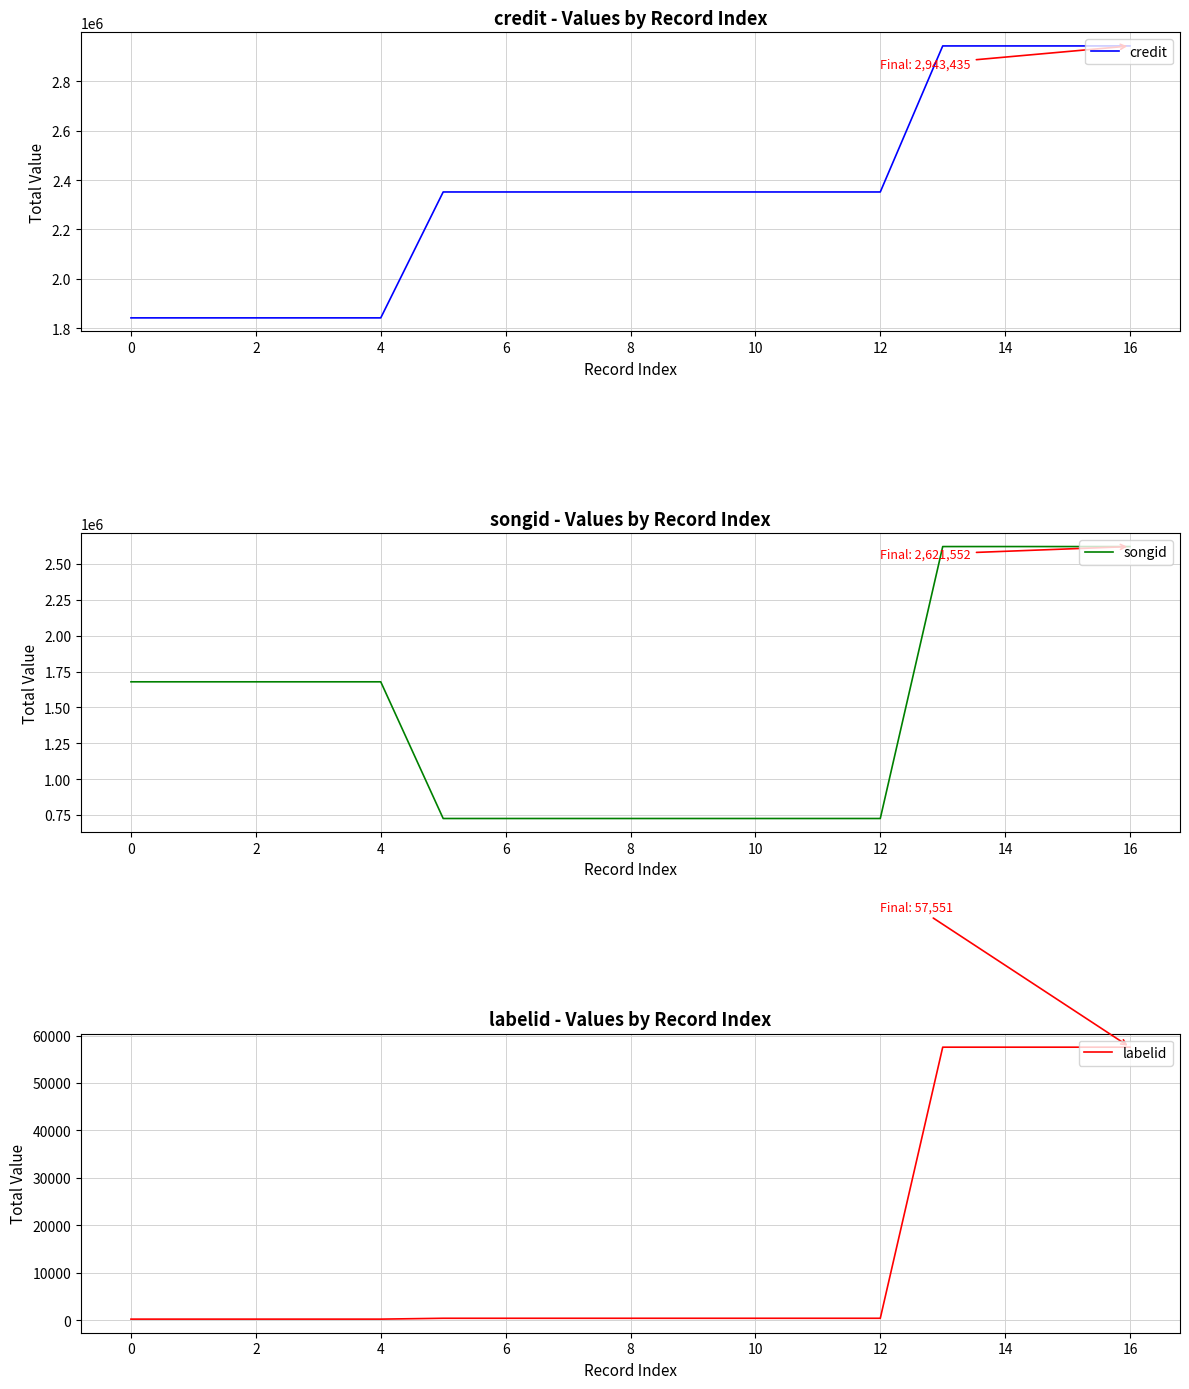

Is it true that credit equals 3994553 at 16?

False